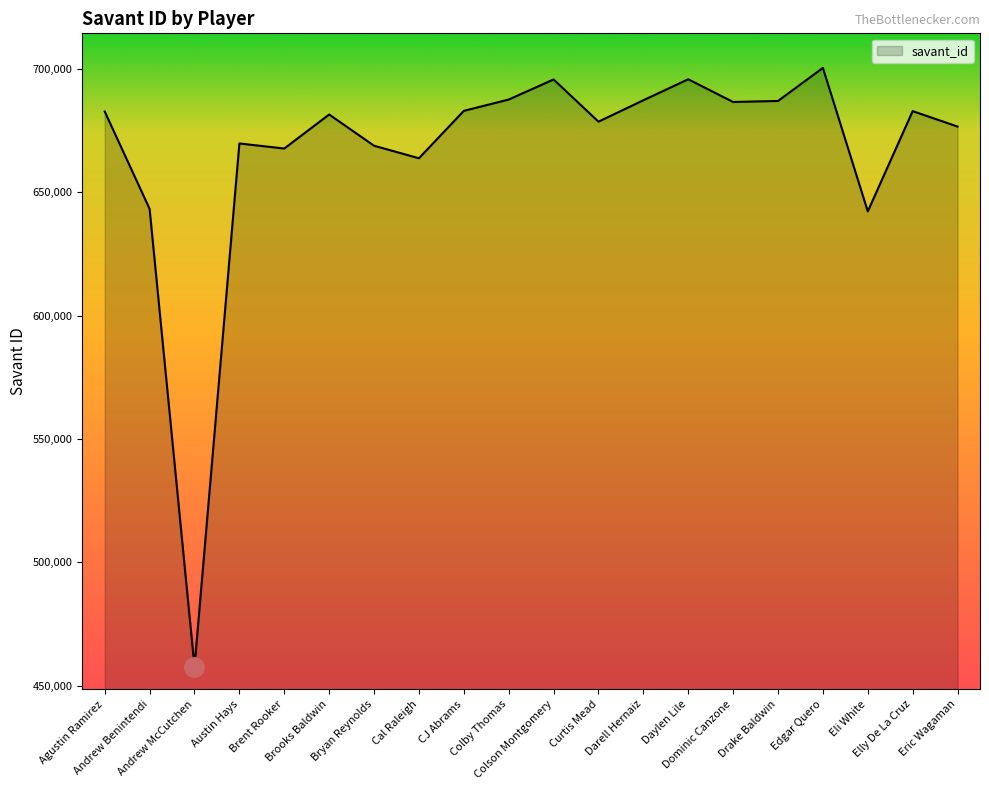

What is the difference between the maximum and minimum values?

242632